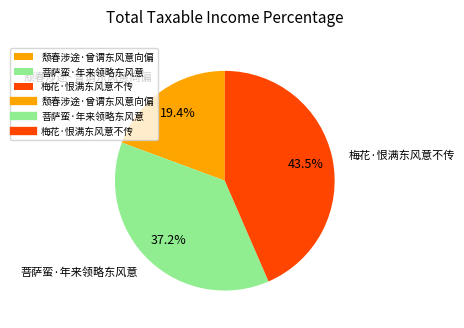

To the nearest percent, what is the combined percentage of 梅花·恨满东风意不传 and 菩萨蛮·年来领略东风意?

81%